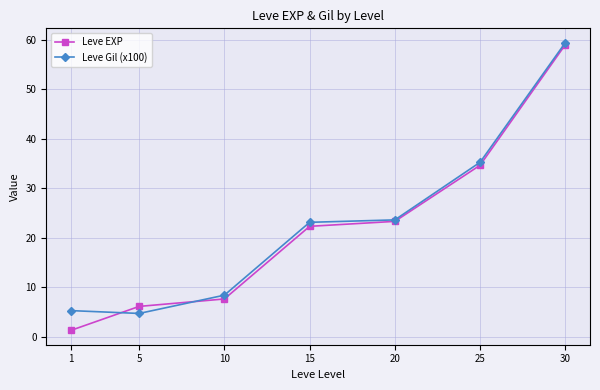

Is the value of Leve EXP at 20 greater than the value of Leve Gil (x100) at 25?

No